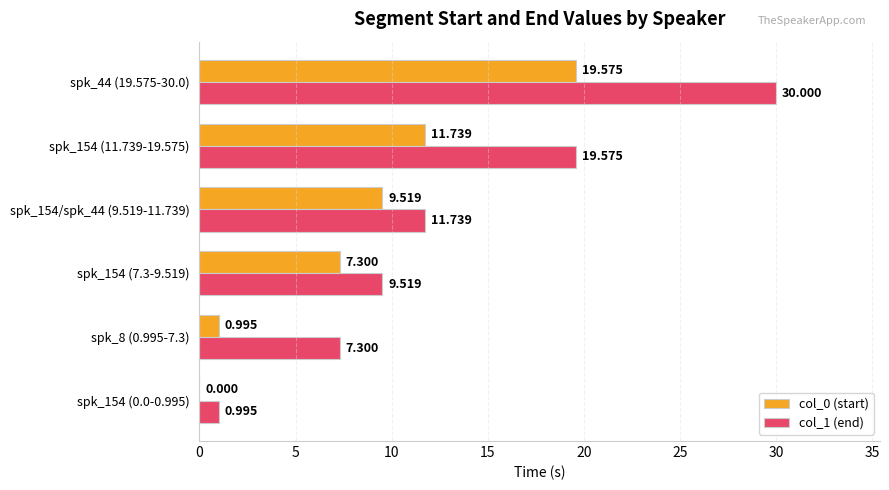

Is the value of col_1 (end) at spk_44 (19.575-30.0) greater than the value of col_0 (start) at spk_154/spk_44 (9.519-11.739)?

Yes